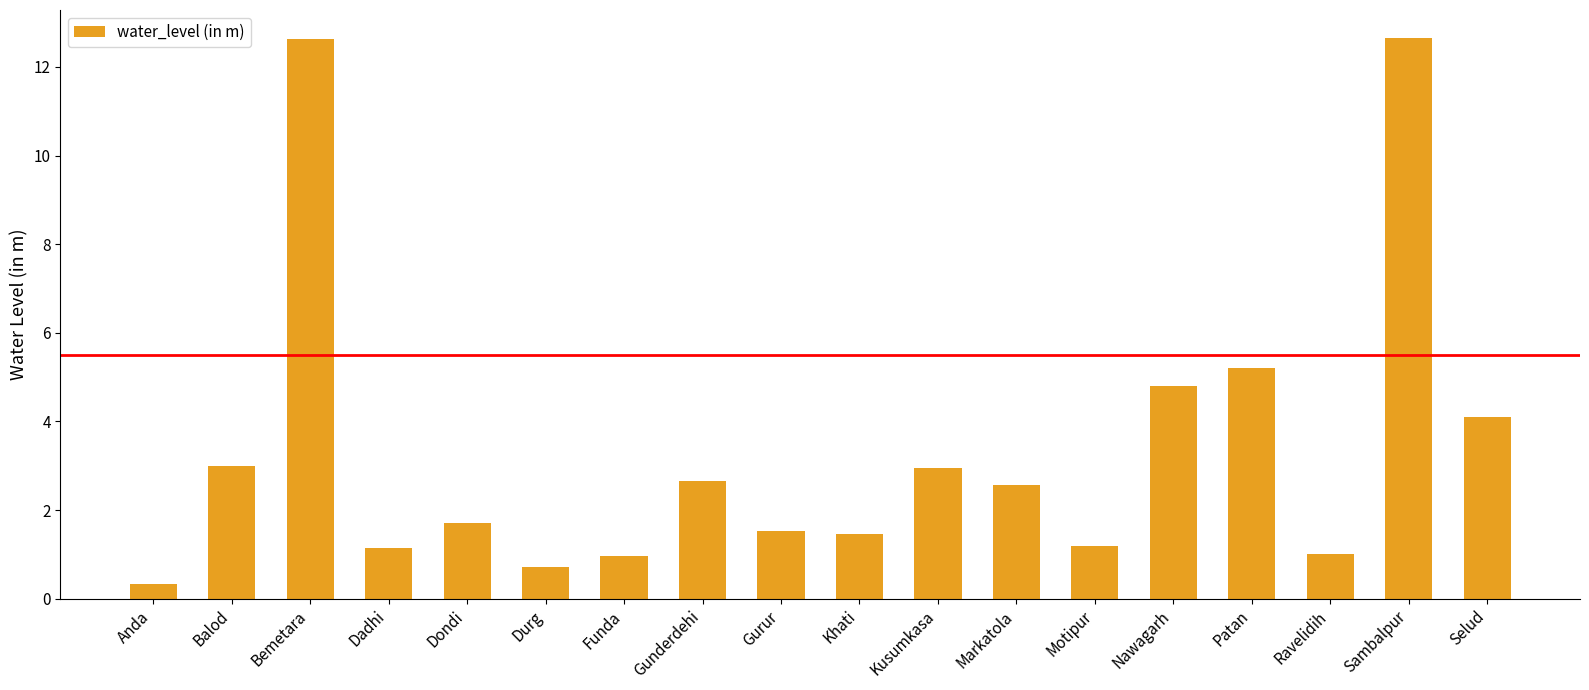

Does the chart contain stacked bars?

No